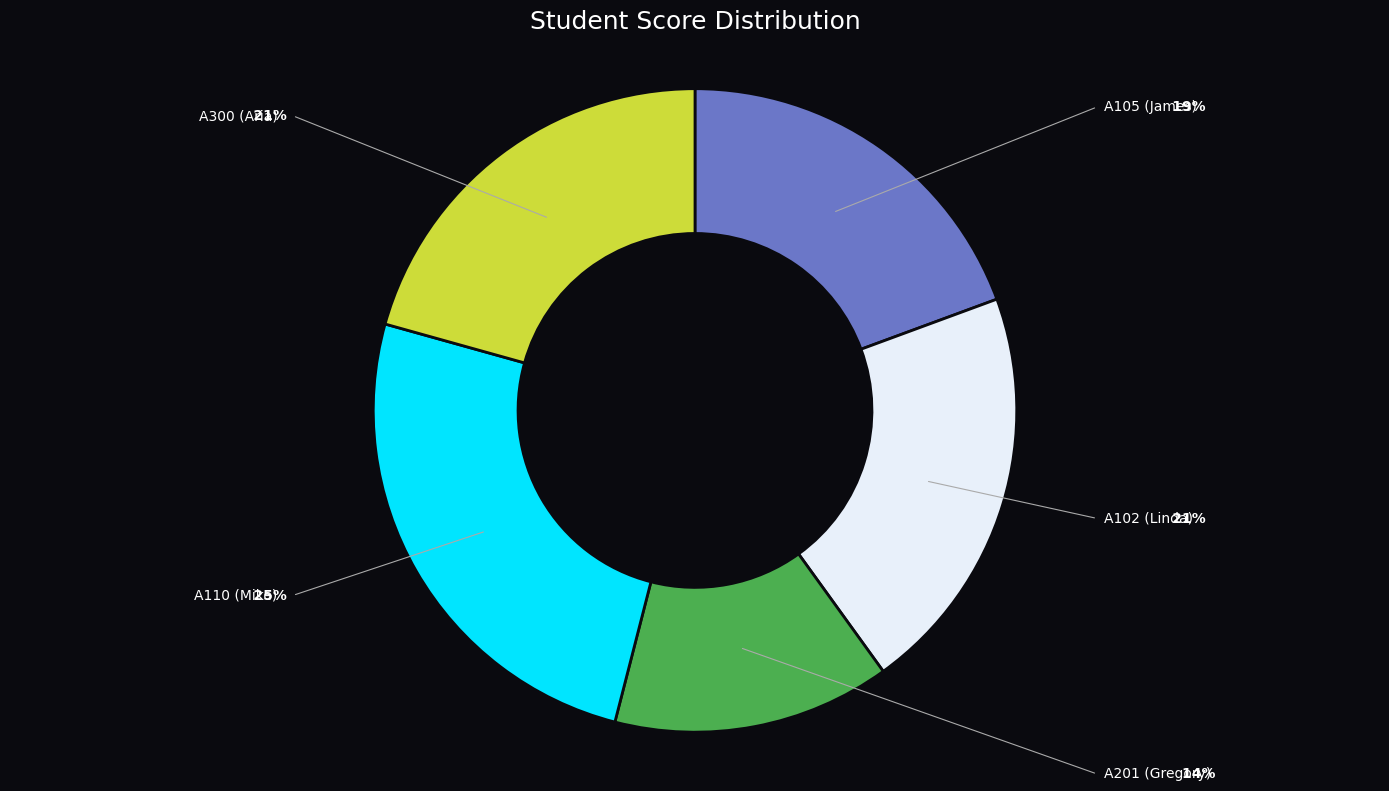

Combined, what portion of the pie is A300 and A110?

46.0%